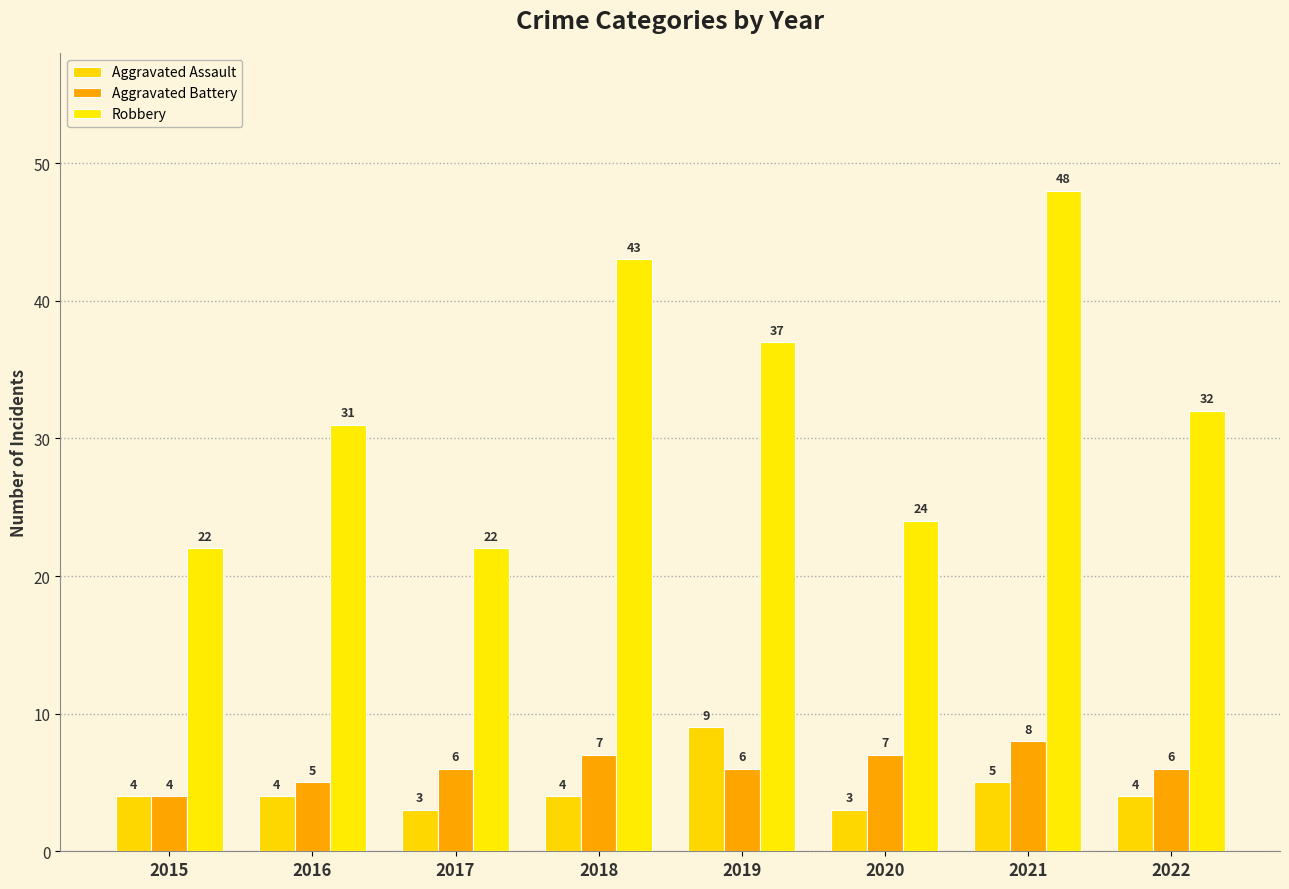

What is the difference between the maximum and minimum values in the Aggravated Assault series?

6